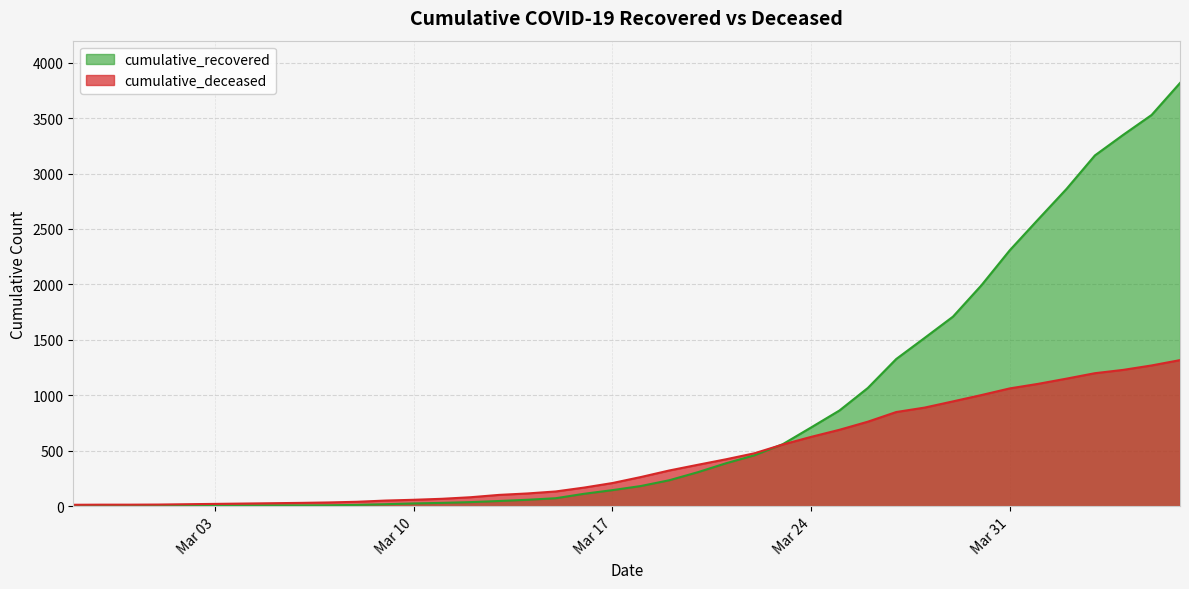

True or false: cumulative_recovered has a value of 711 at Mar 24.

True